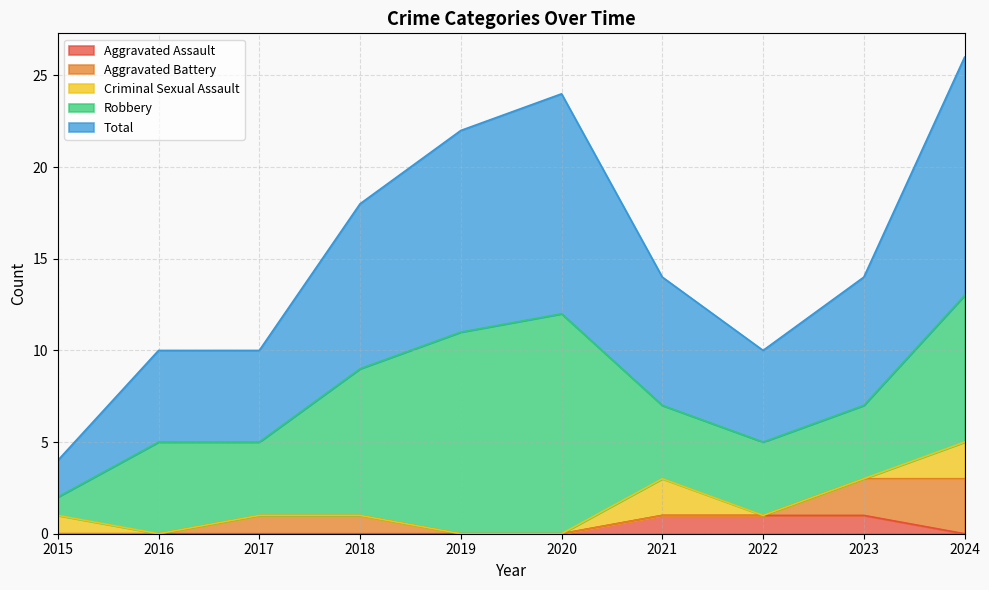

The value of Robbery at 2018 is 10. True or false?

False